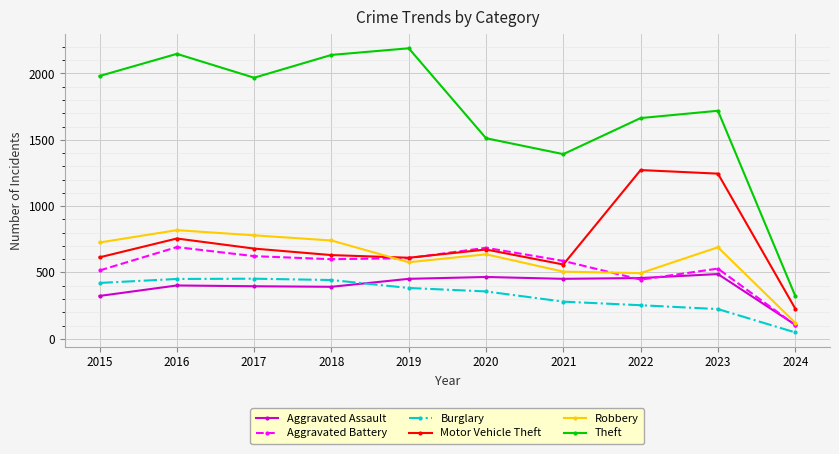

Is the value of Motor Vehicle Theft at 2020 greater than the value of Robbery at 2019?

Yes